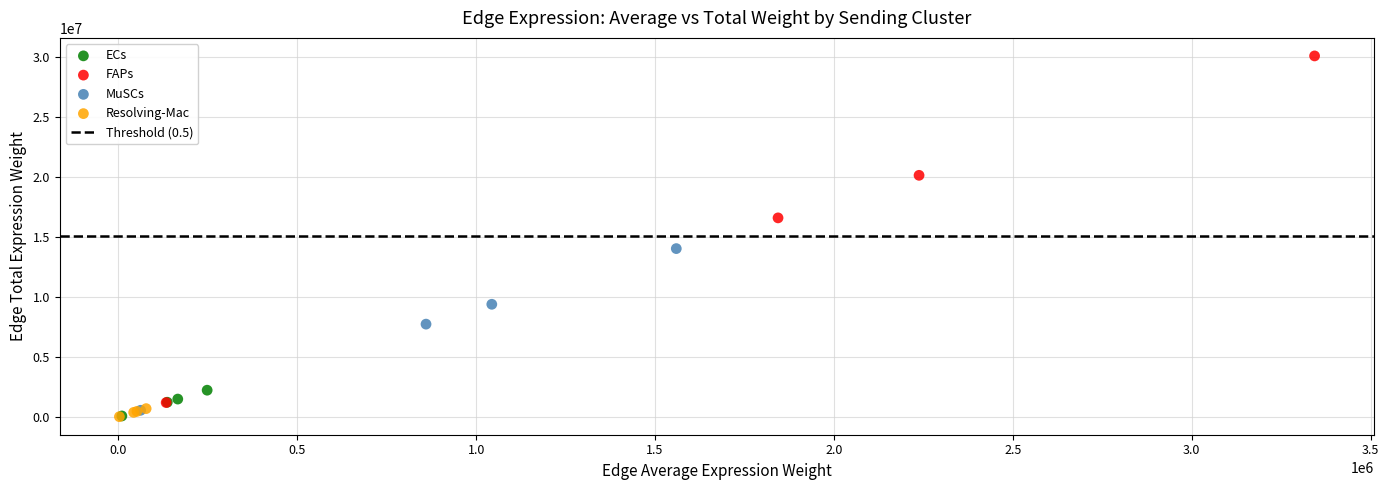

Which series contains the highest Y value?

FAPs